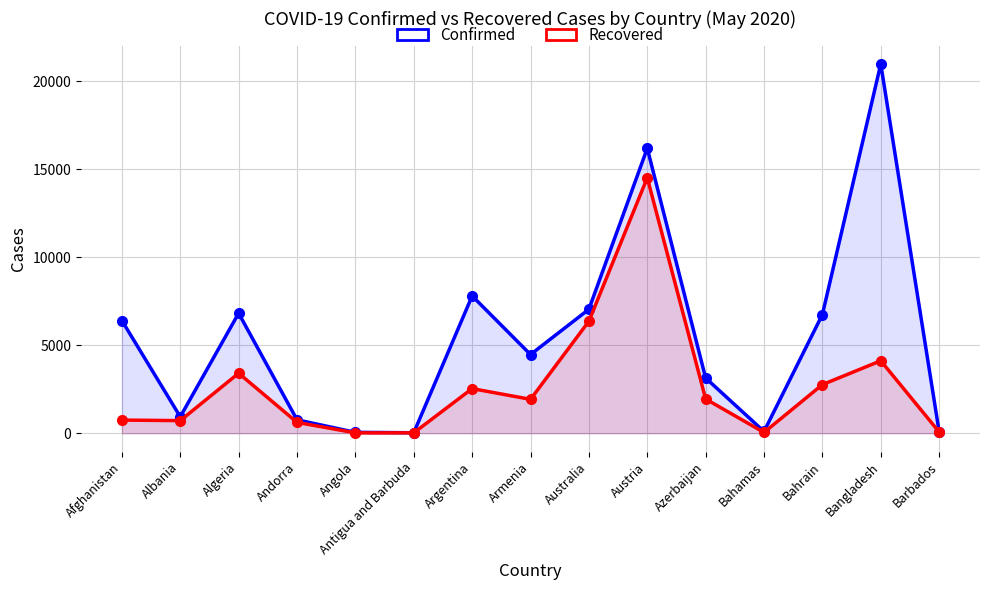

At which category is the sum across all series the highest?

Austria